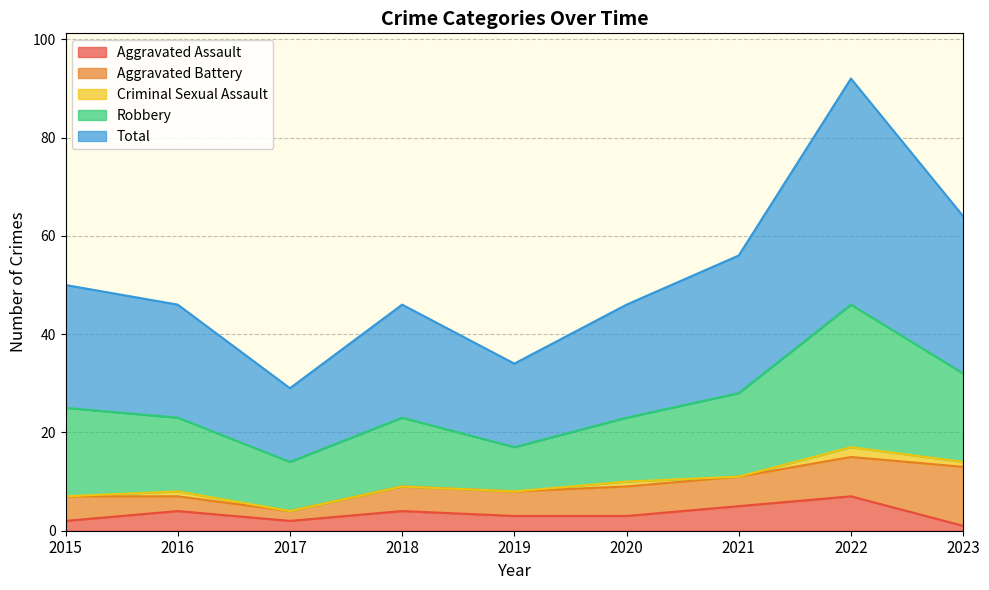

What is the maximum value for Aggravated Battery?

12